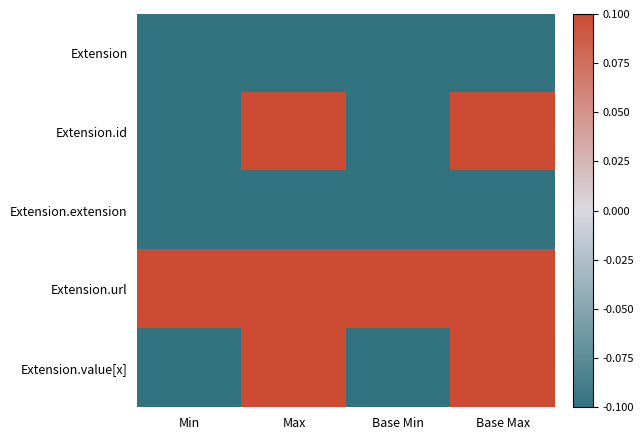

What is the maximum value shown in the chart?

0.1